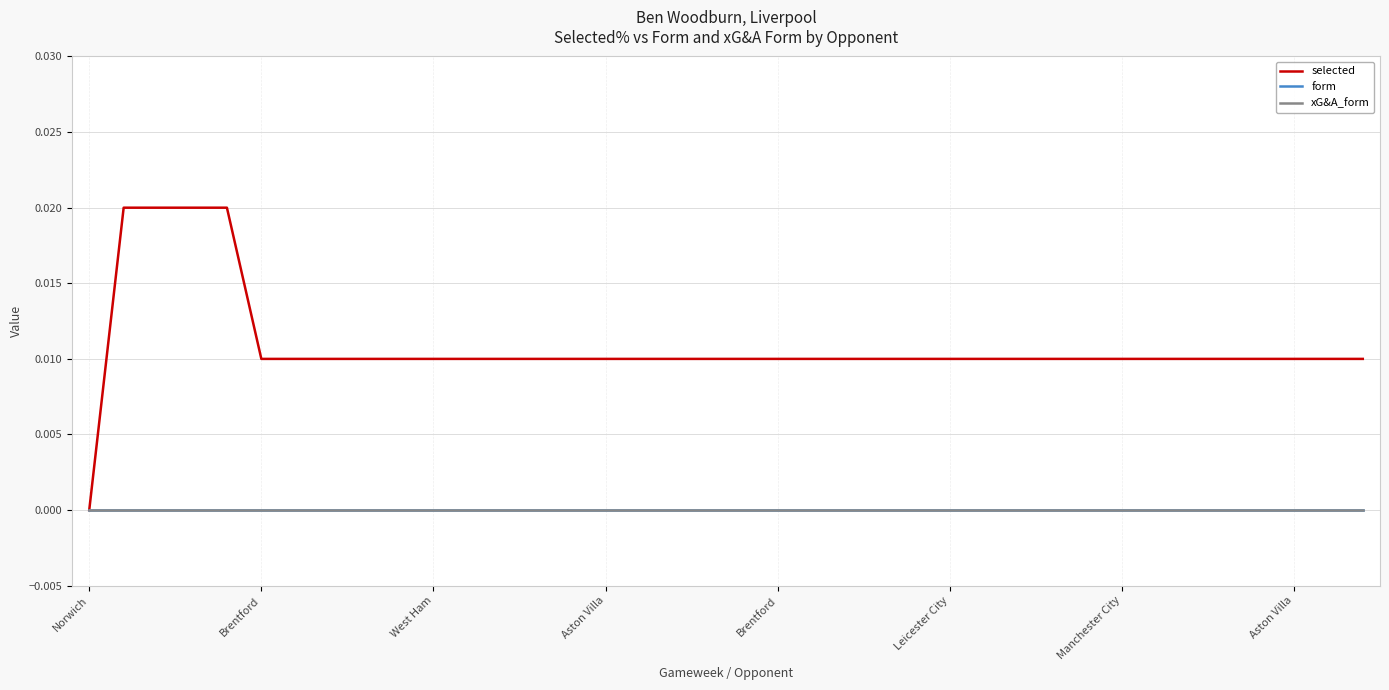

List the series in order of their peak value, lowest first.

form, xG&A_form, selected